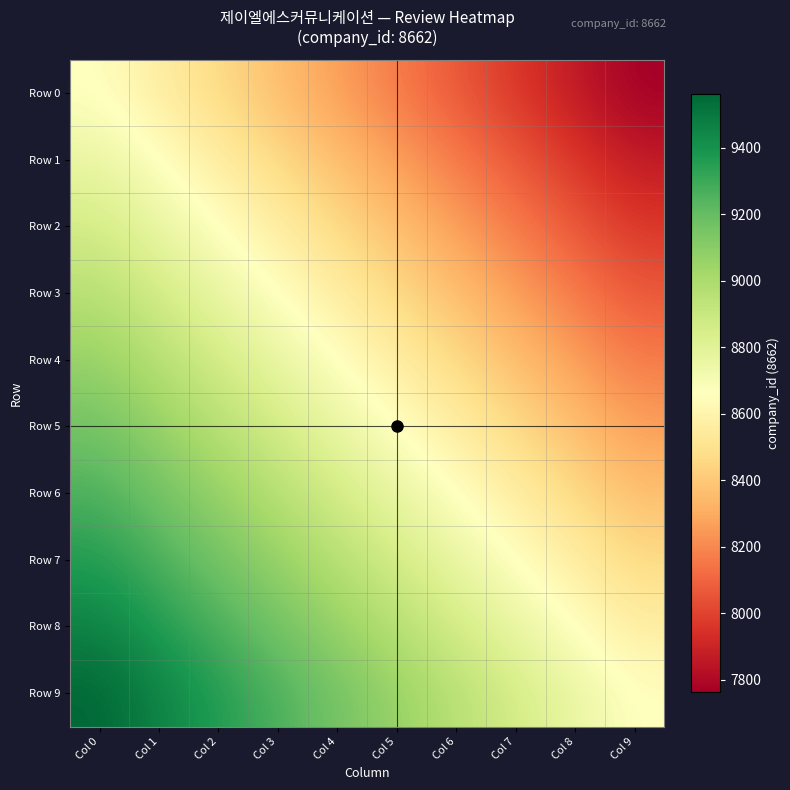

Between Col 0 and Col 5, which series saw the biggest shift?

Row 0